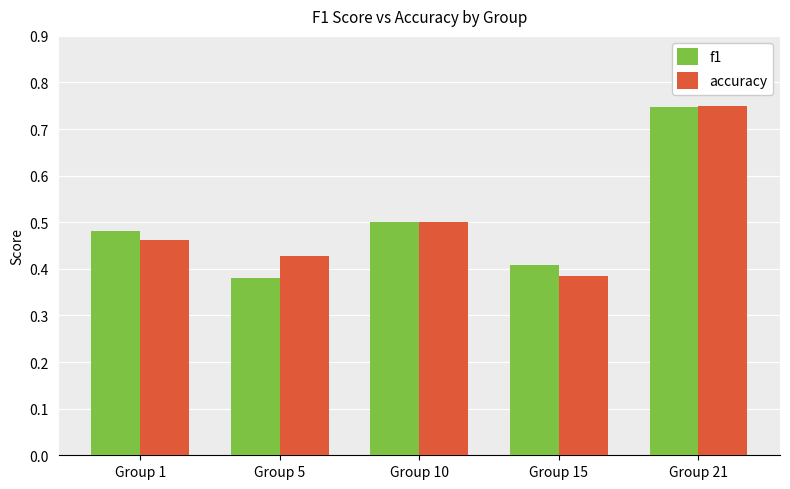

How many accuracy values are between 0 and 1?

5